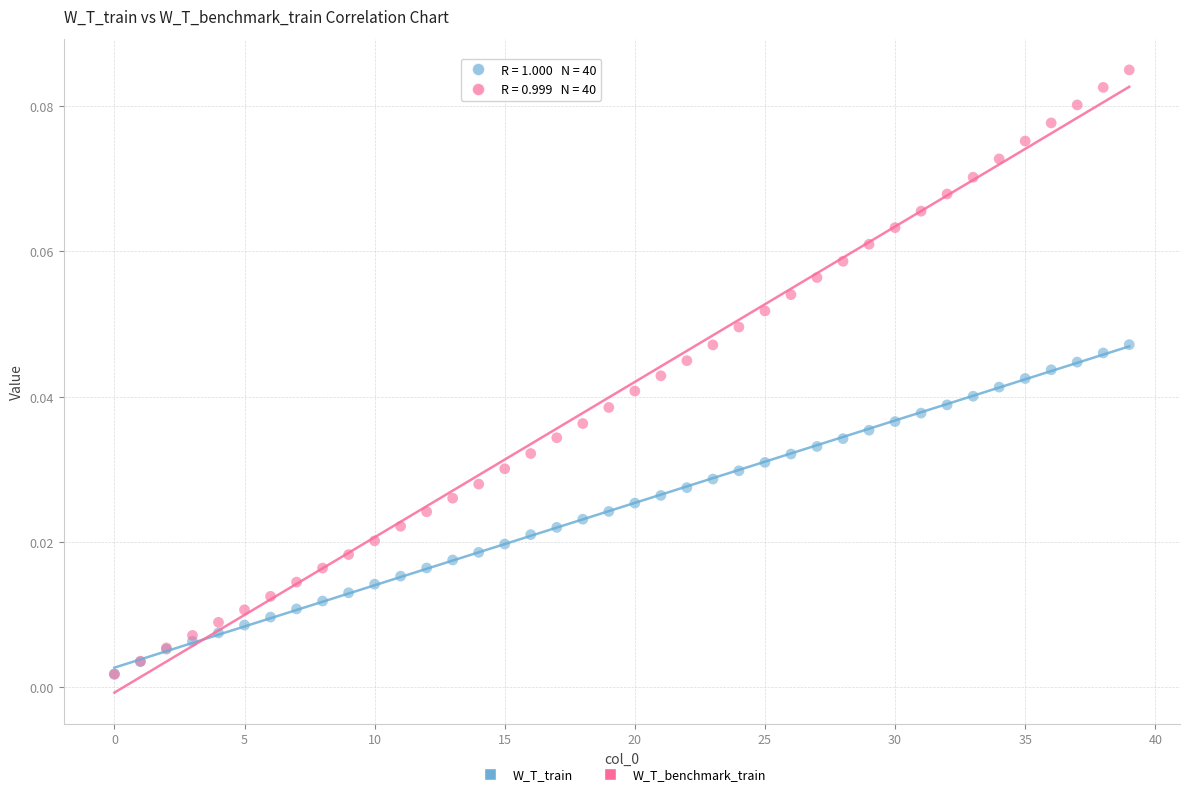

What are all the series names shown in the legend?

W_T_train, W_T_benchmark_train